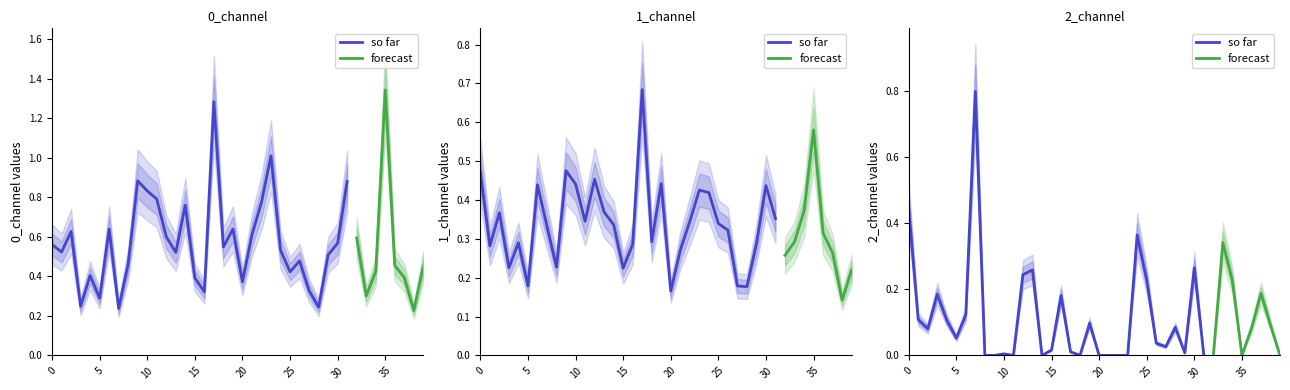

What is the average value of the 0_channel series?

0.6